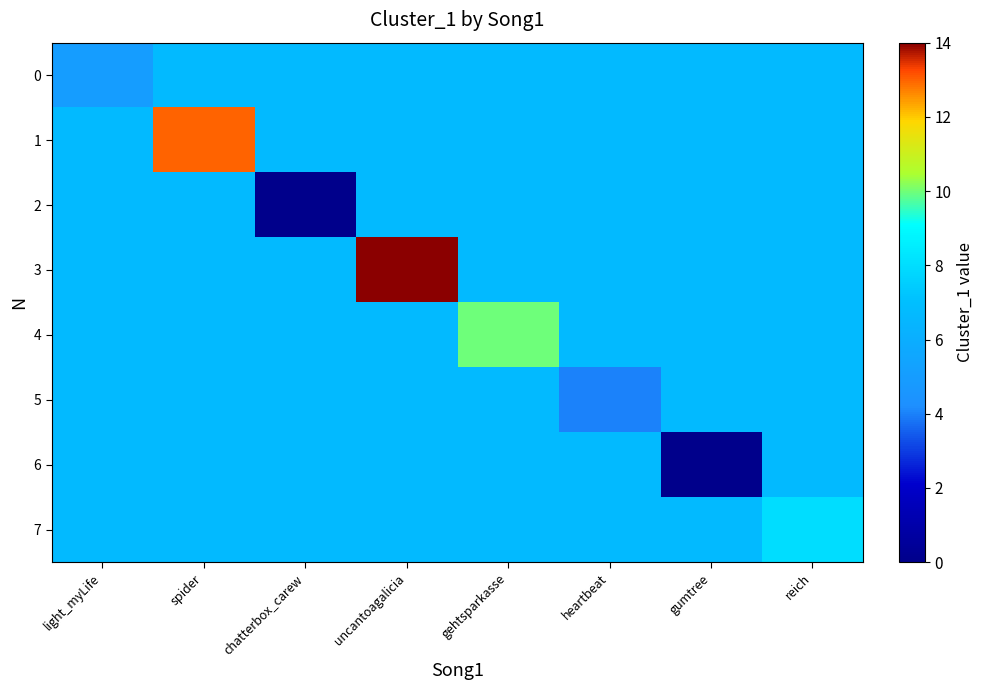

Rank the series at chatterbox_carew from lowest to highest value.

2, 0, 1, 3, 4, 5, 6, 7